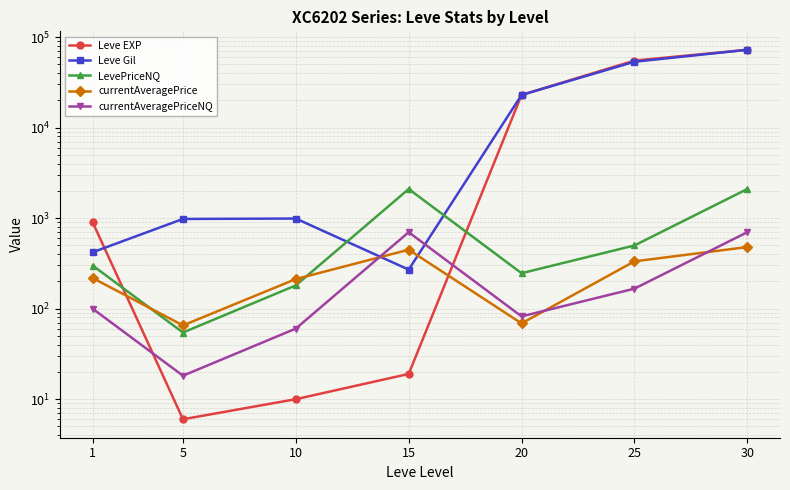

True or false: LevePriceNQ has a value of 3677.6 at 15.

False